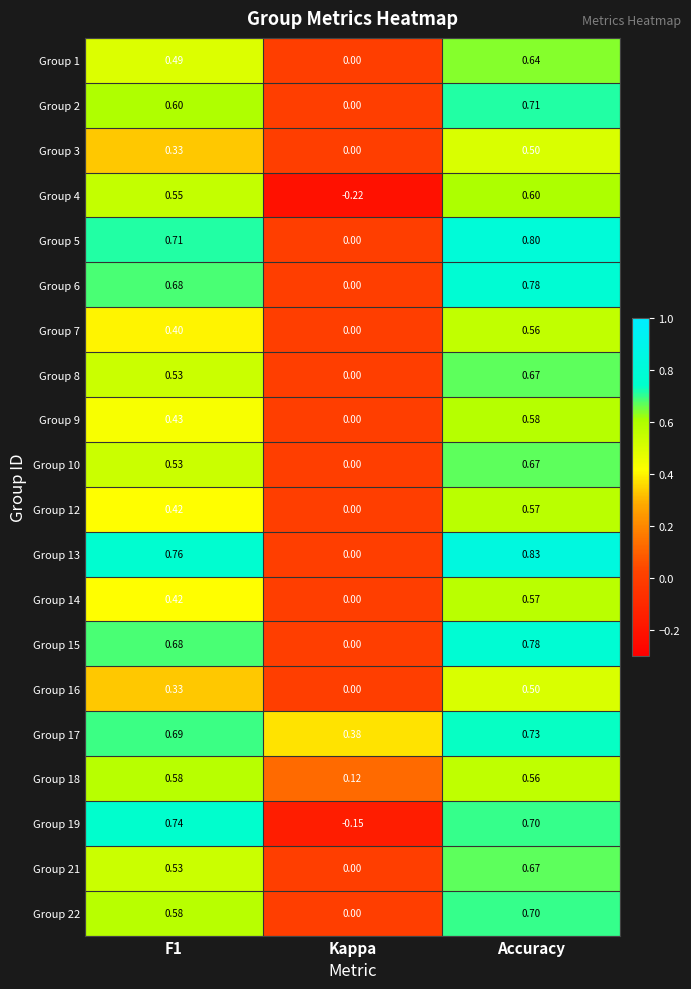

At which label does Group 19 reach its minimum?

Kappa